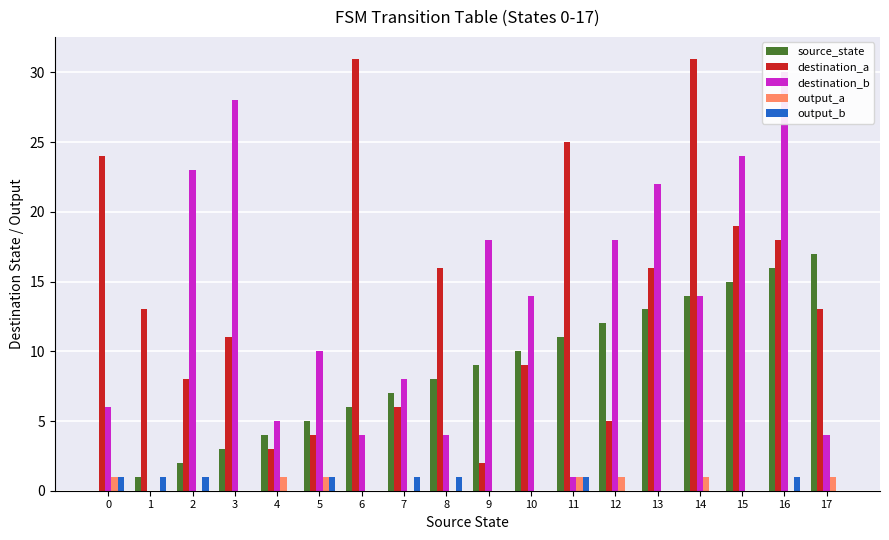

Does the chart contain stacked bars?

No